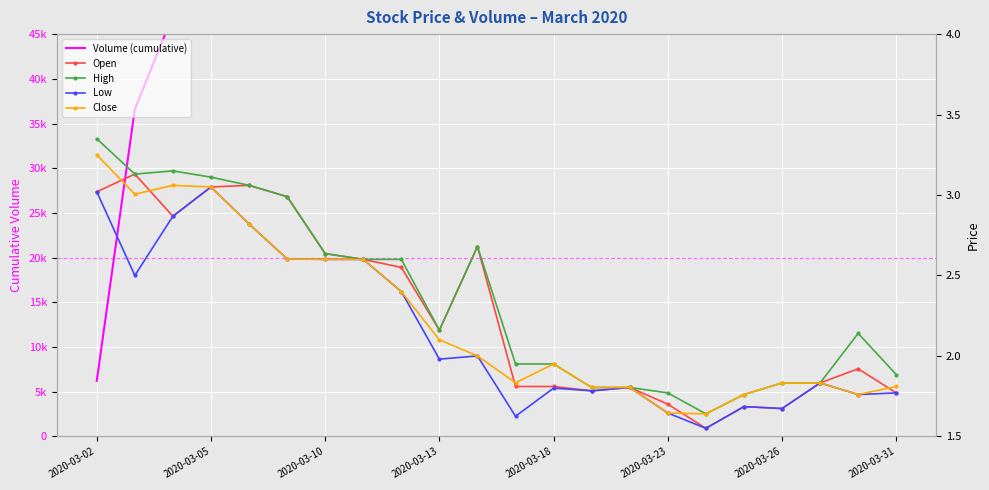

What is the sum of all Low values?

47.4